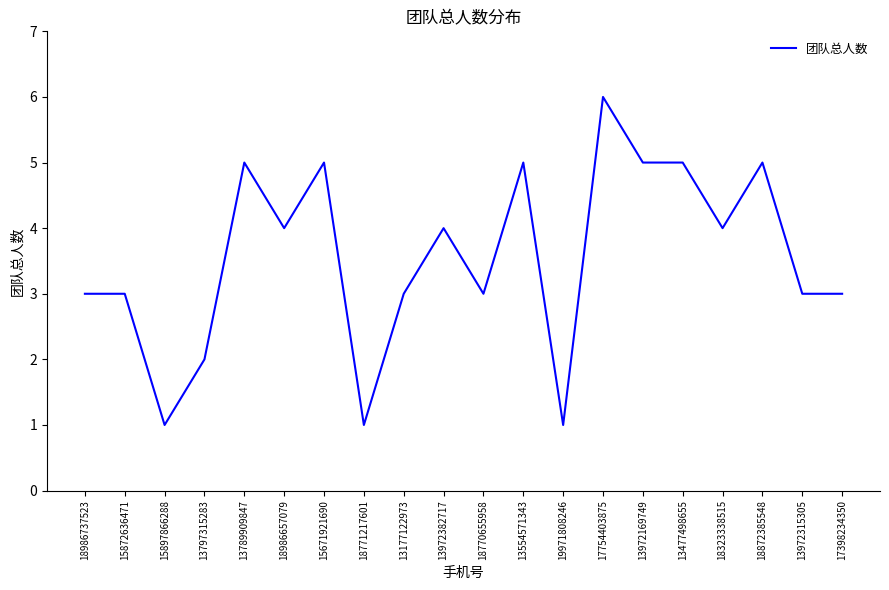

Reading left to right, list all the values displayed in this chart.

3	3	1	2	5	4	5	1	3	4	3	5	1	6	5	5	4	5	3	3